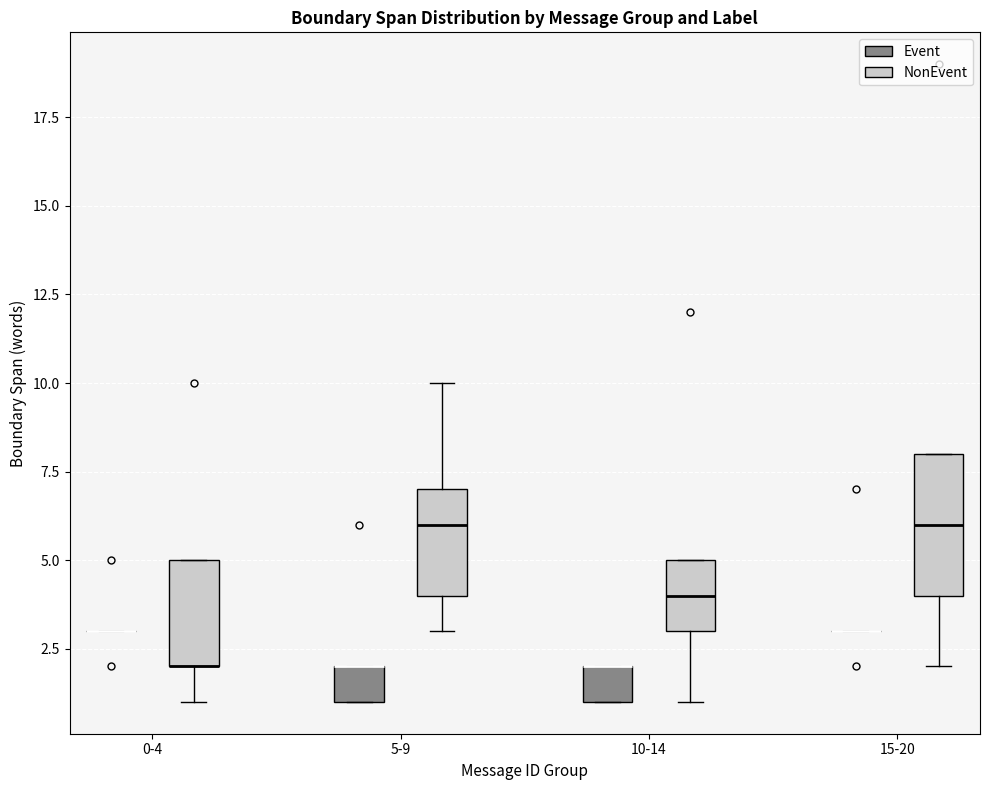

Comparing the boxes themselves (not the whiskers), which one is the tallest?

15-20 (NonEvent)